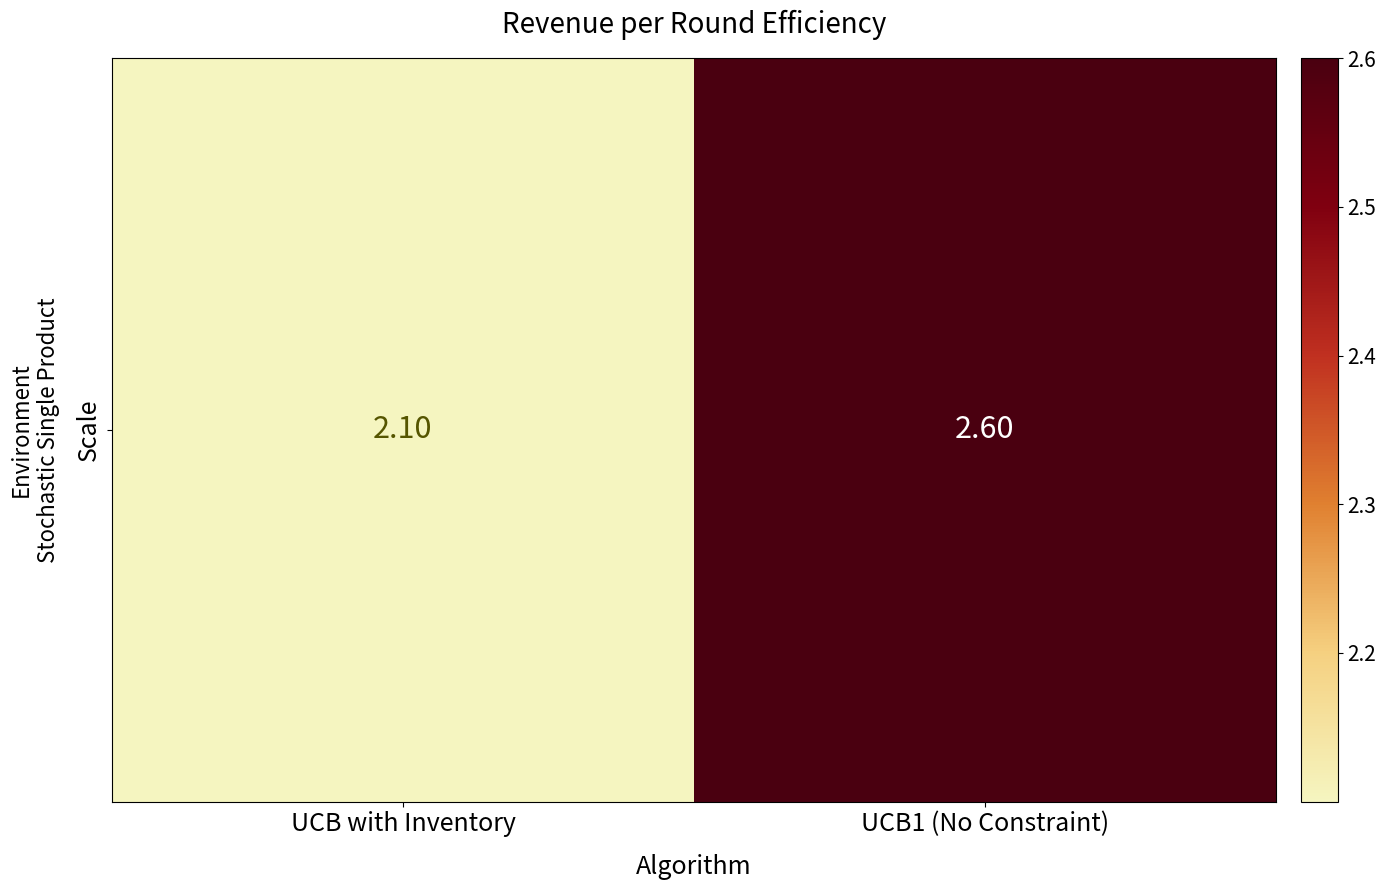

Which label corresponds to the largest value in the chart?

UCB1 (No Constraint)